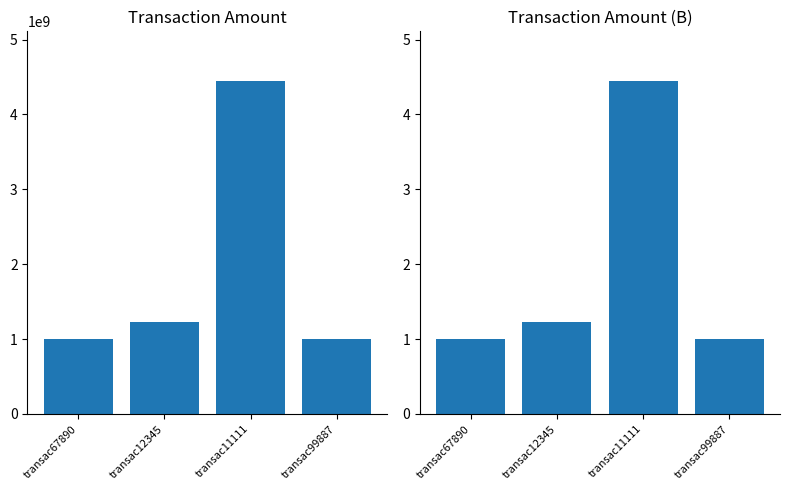

What is the lowest value of the AMOUNT (Billions) series?

1.0